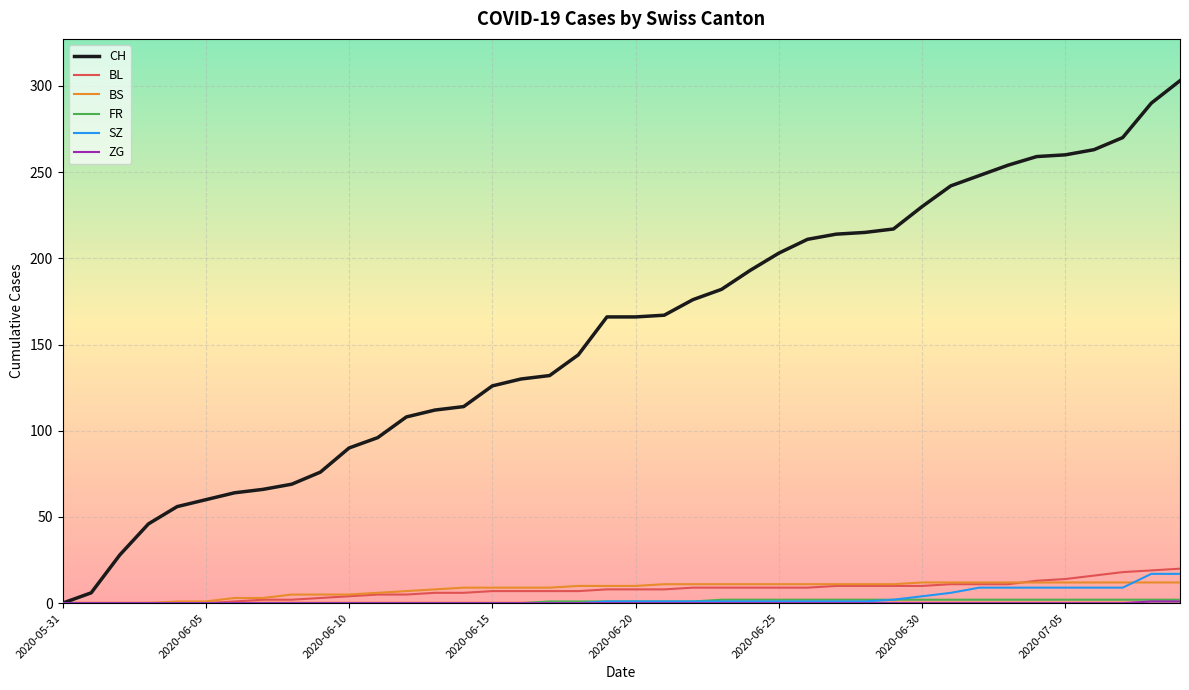

Which series has the largest range (max minus min)?

CH